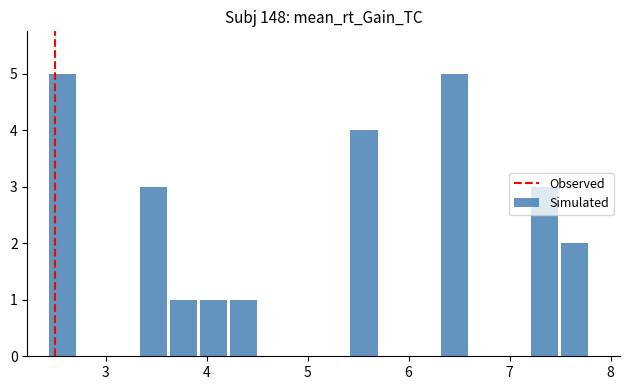

What is the sum of all values?

25